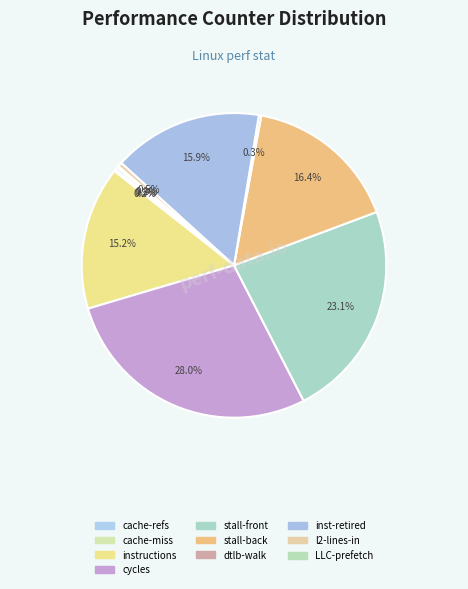

Count the number of slices in the pie.

10